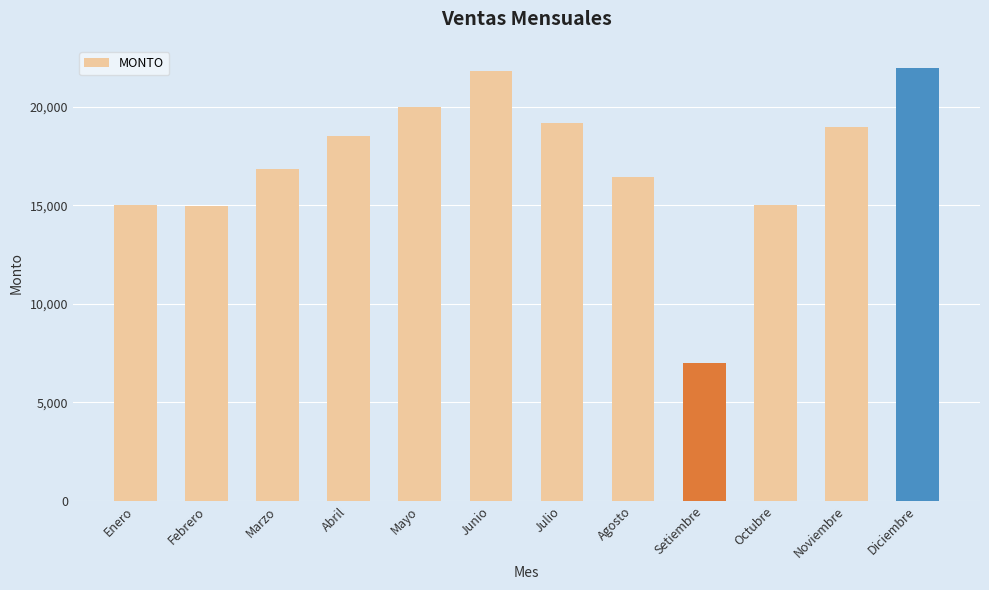

What is the value of the 1st bar from the left?

15000